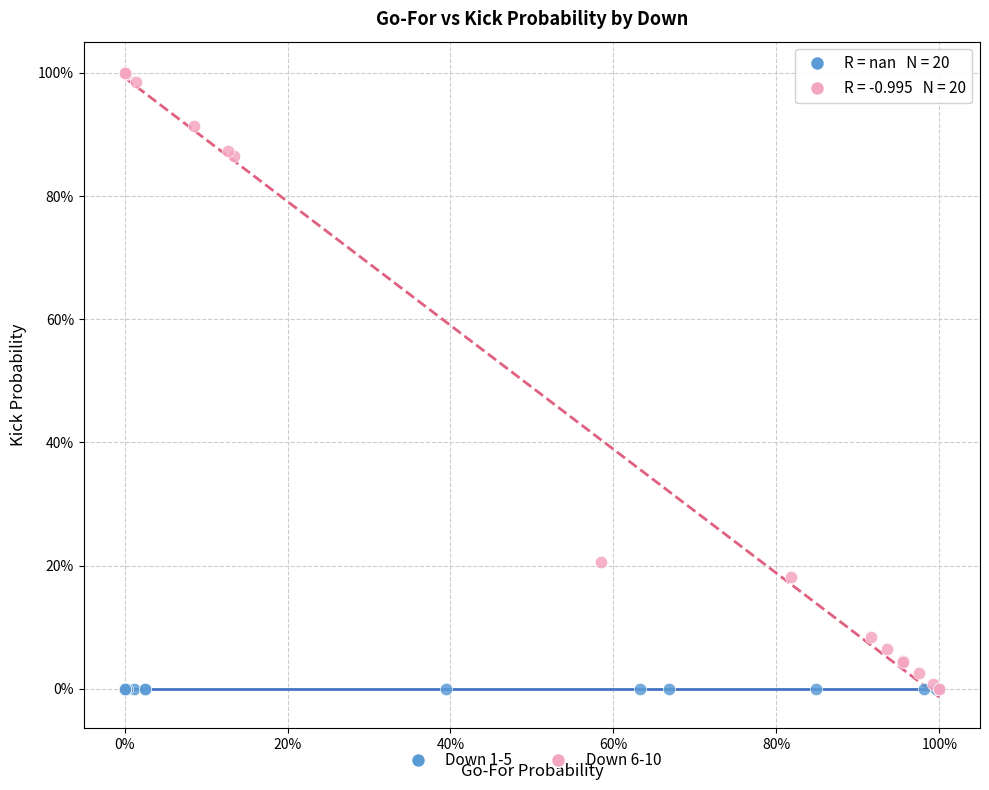

What are all the series names shown in the legend?

Down 1-5, Down 6-10